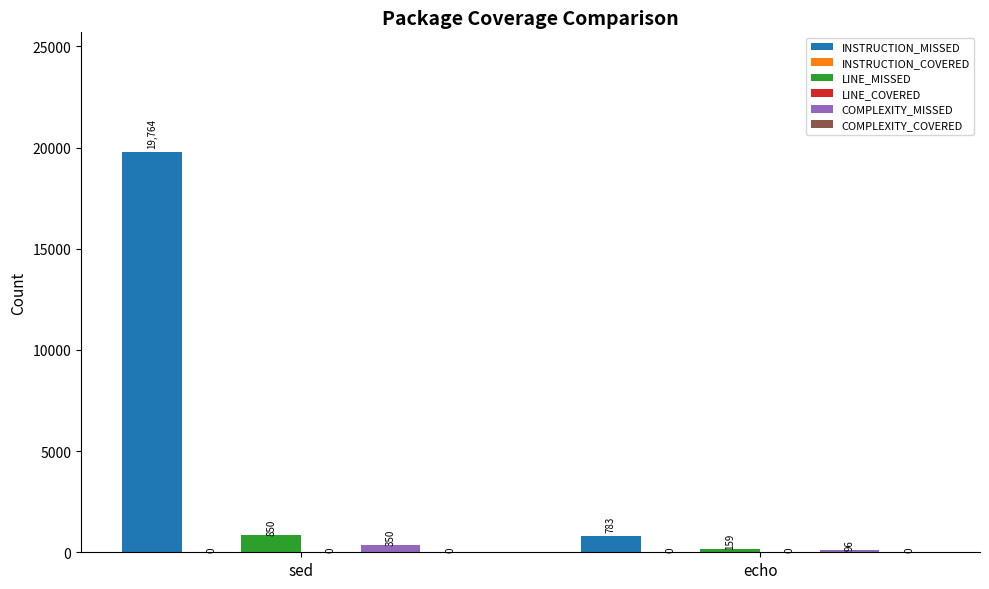

At which category is the sum across all series the highest?

sed